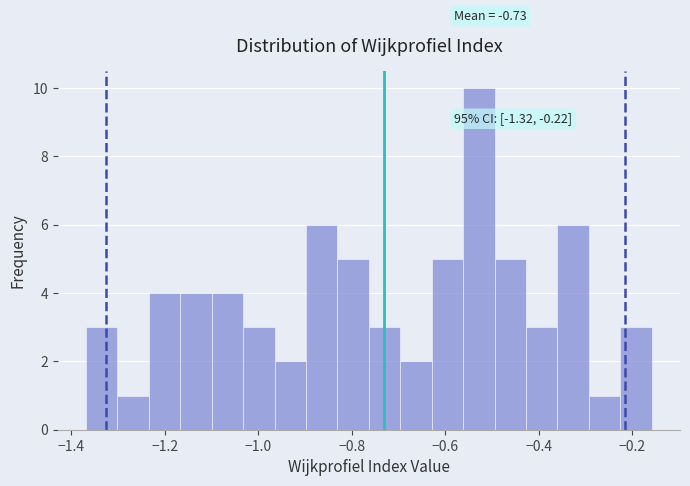

Around what value on the x-axis is the tallest bar? Give the approximate position of its centre, as read against the axis.

-0.52